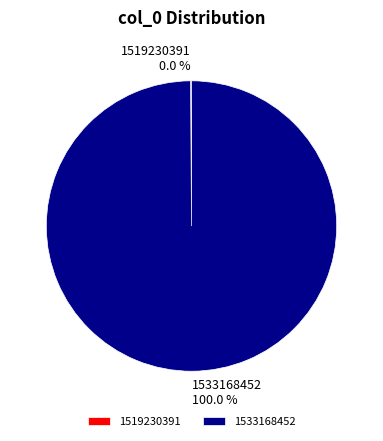

To the nearest percent, what is the combined percentage of 1533168452 and 1519230391?

100%